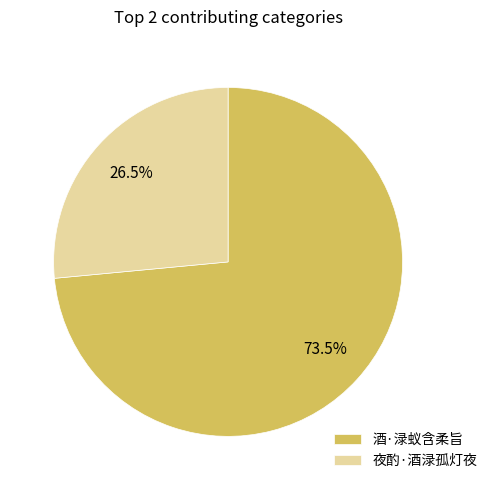

Is there any slice that represents more than half of the pie?

Yes